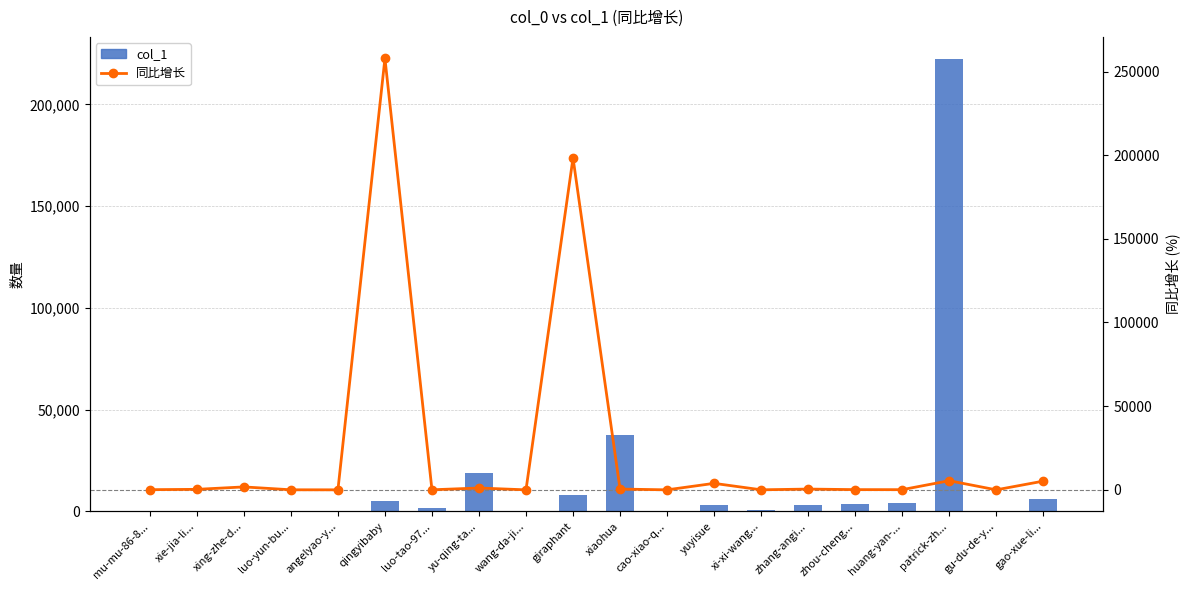

What is the minimum value shown in the chart?

-100.0